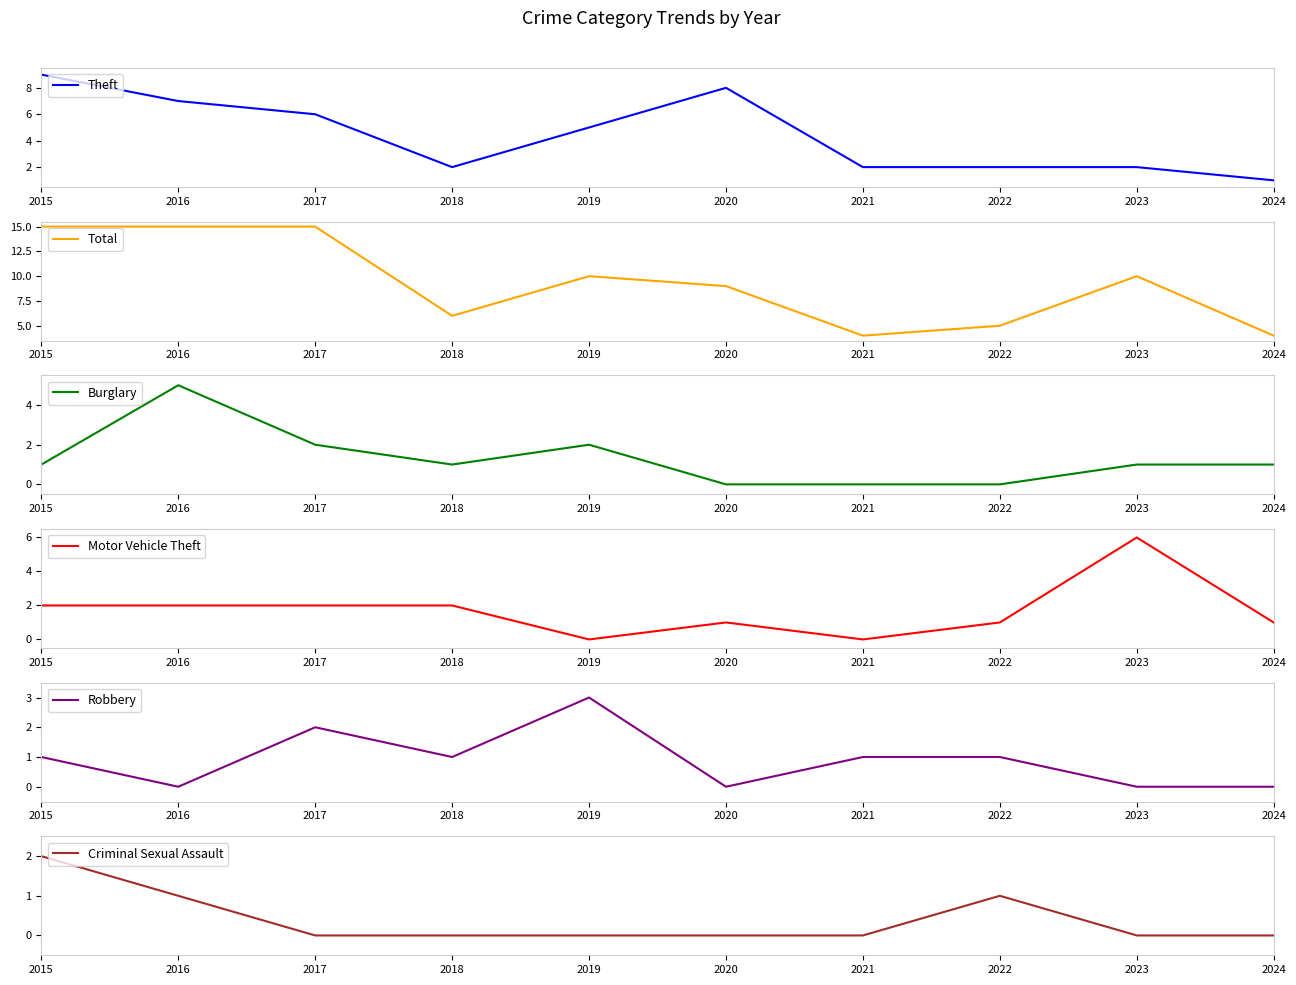

True or false: Criminal Sexual Assault has more than 1 interior local peaks.

False